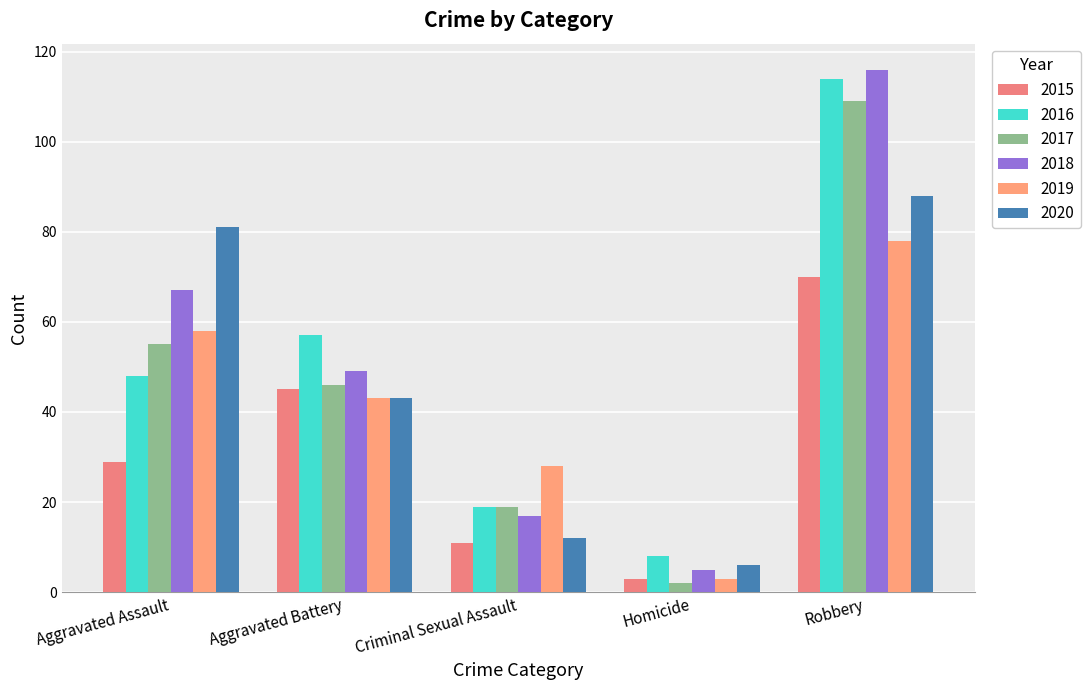

Is it true that 2017 equals 55 at Aggravated Assault?

True